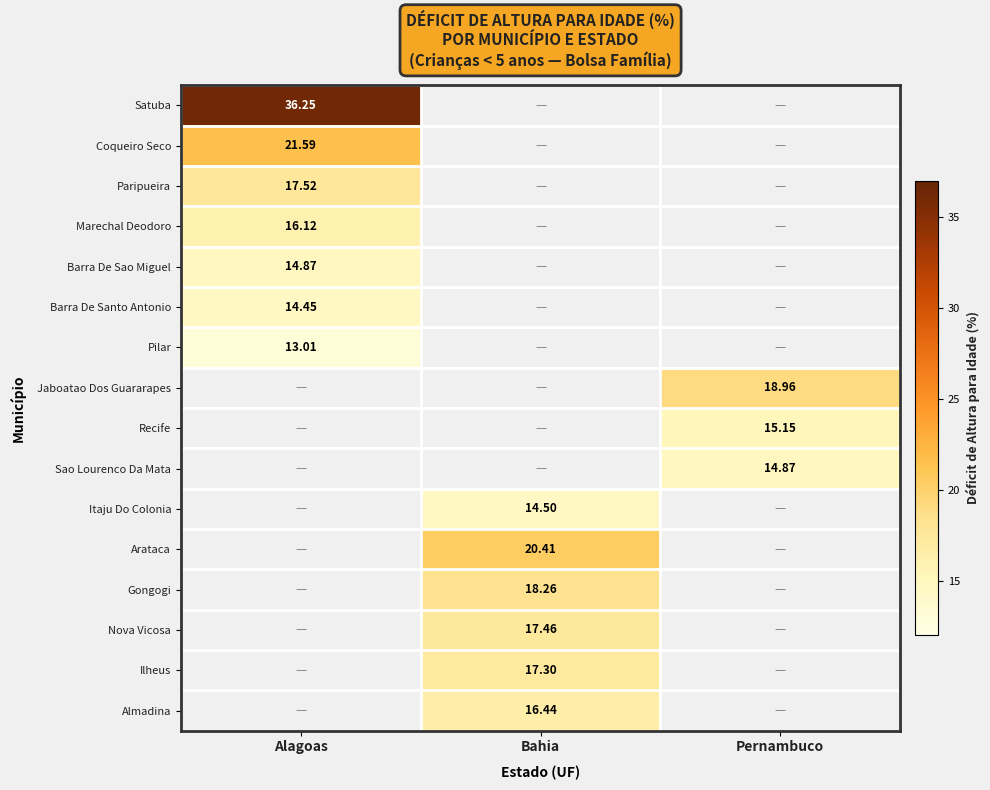

Where is Satuba nearest to the value 36?

Alagoas